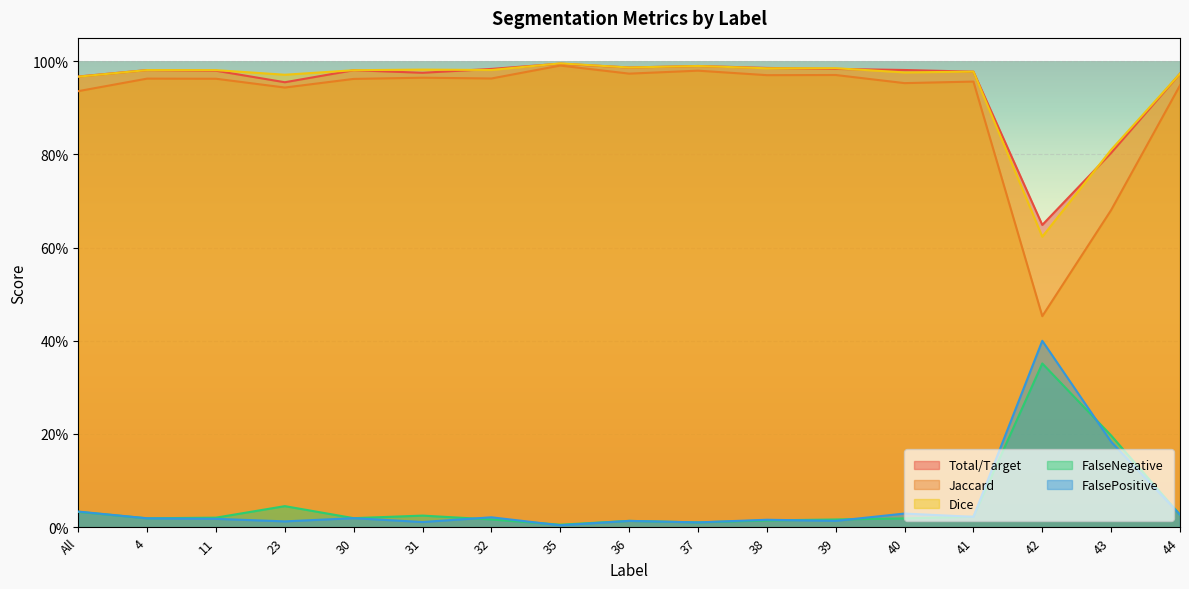

The value of Total/Target at 39 is 1.0. True or false?

True